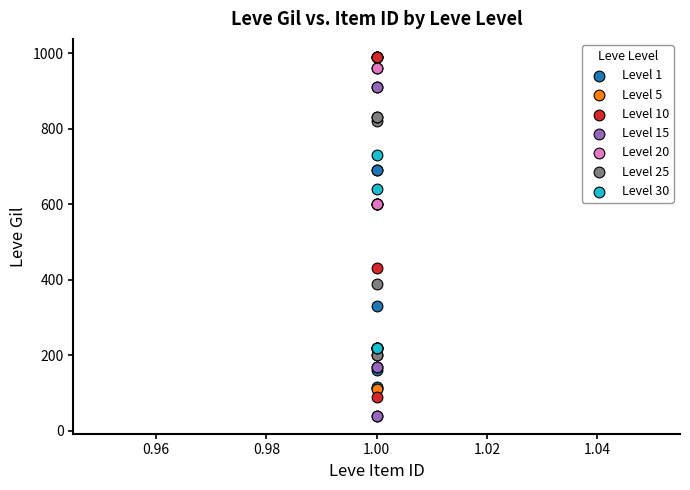

What are all the series names shown in the legend?

Level 1, Level 5, Level 10, Level 15, Level 20, Level 25, Level 30